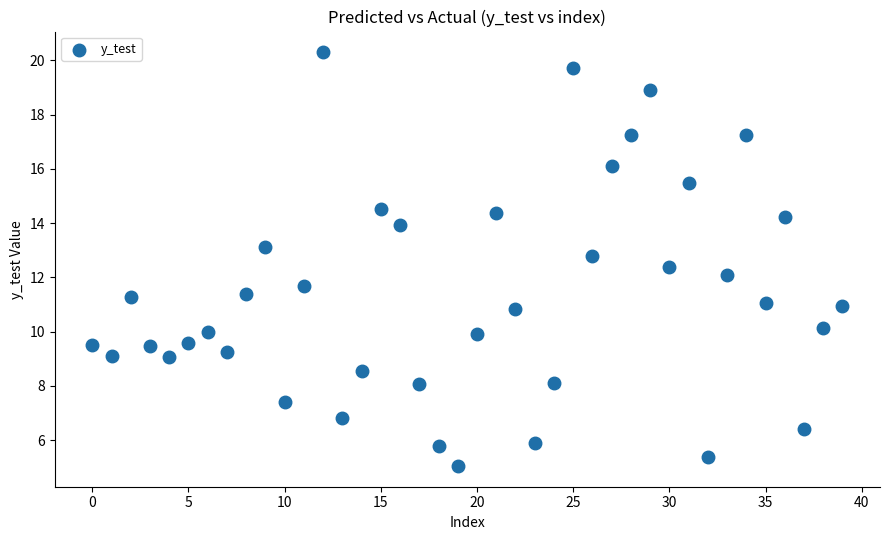

How many points are shown in the scatter plot?

40